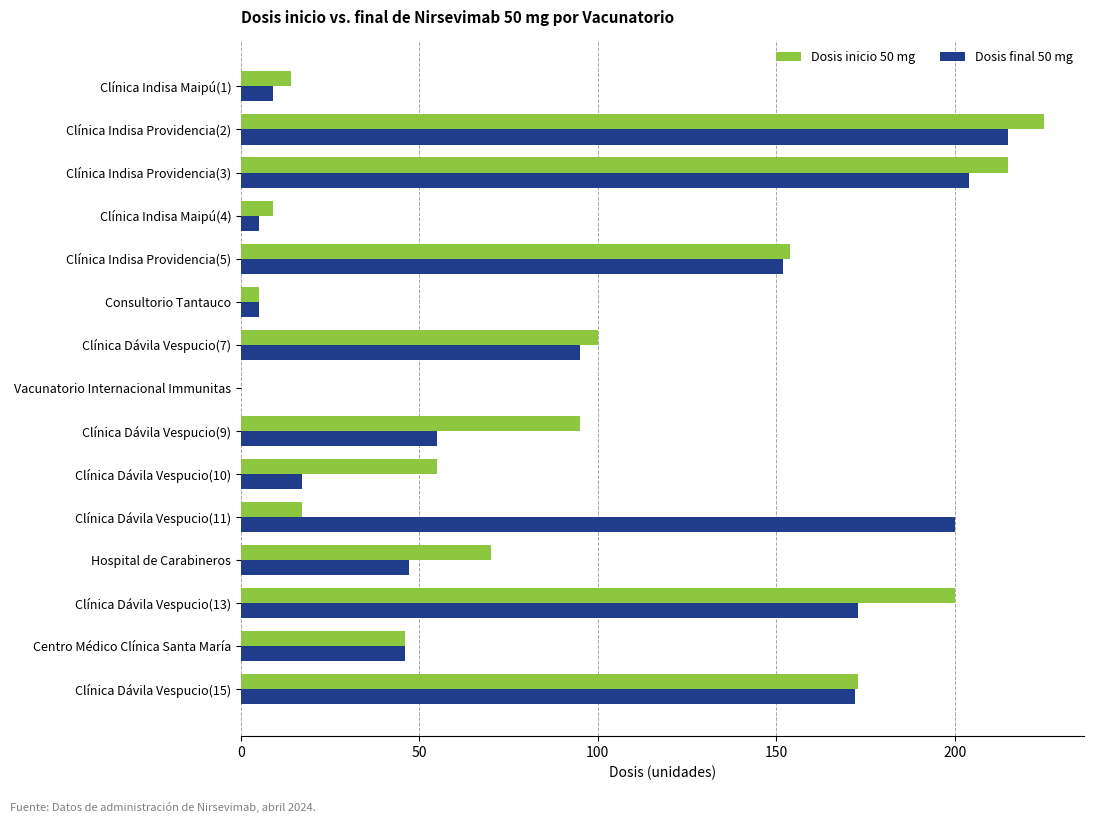

At which label is Dosis inicio 50 mg closest to 112?

Clínica Dávila Vespucio(7)